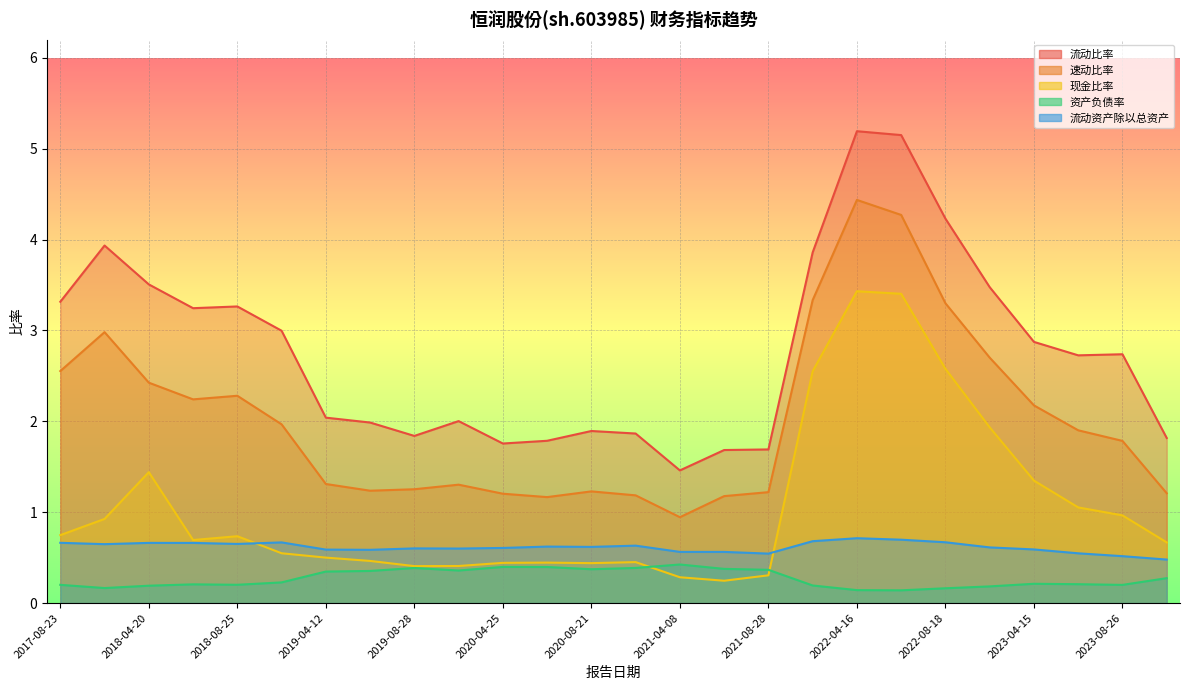

At which category is the sum across all series the highest?

2022-04-16